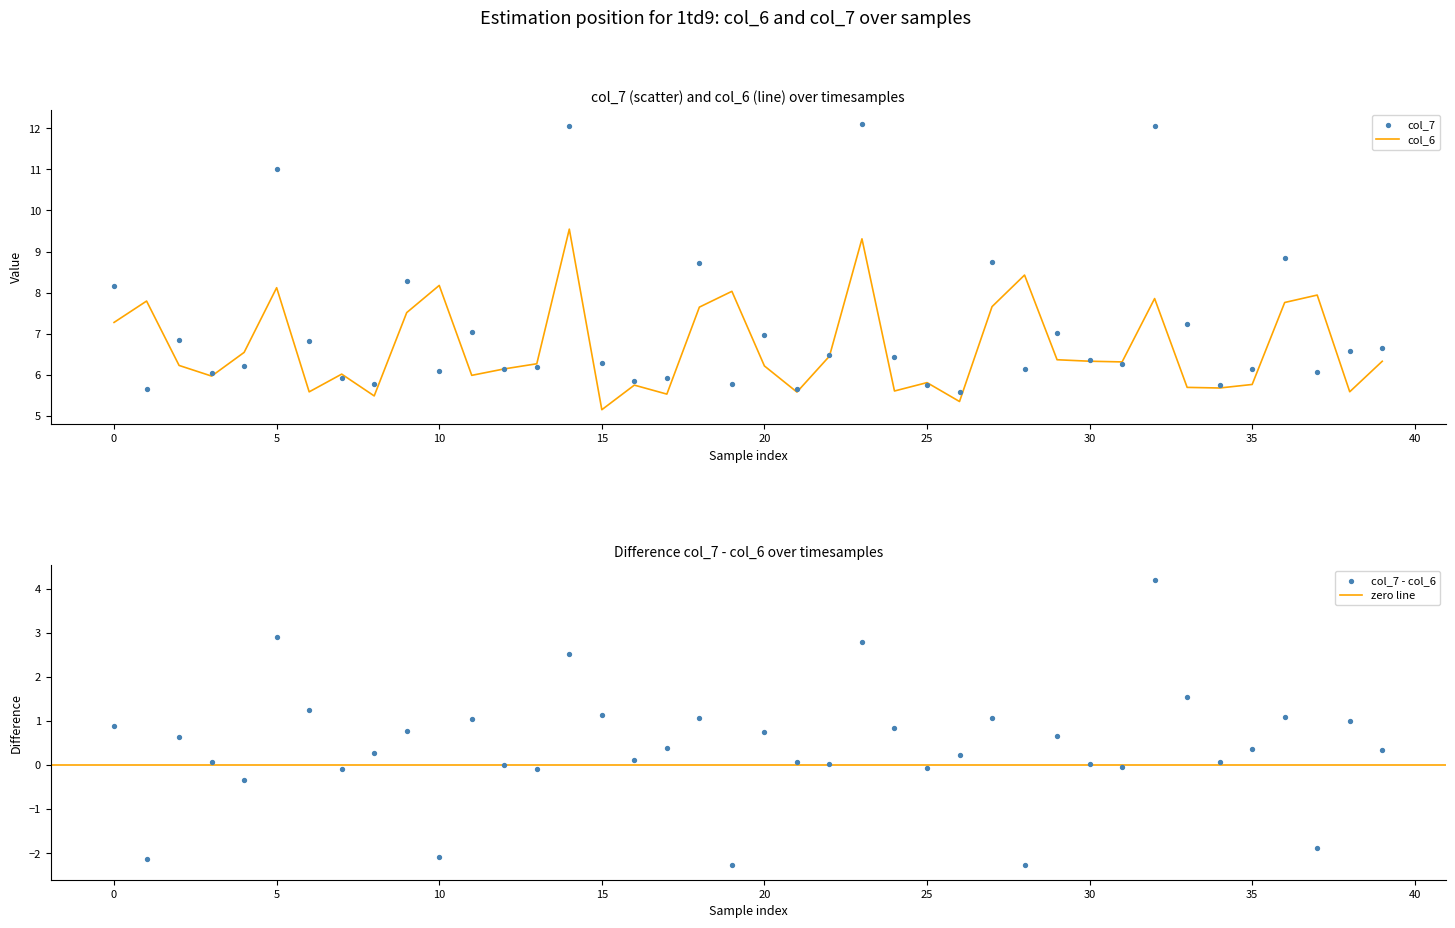

At how many categories does at least one series exceed 10?

4